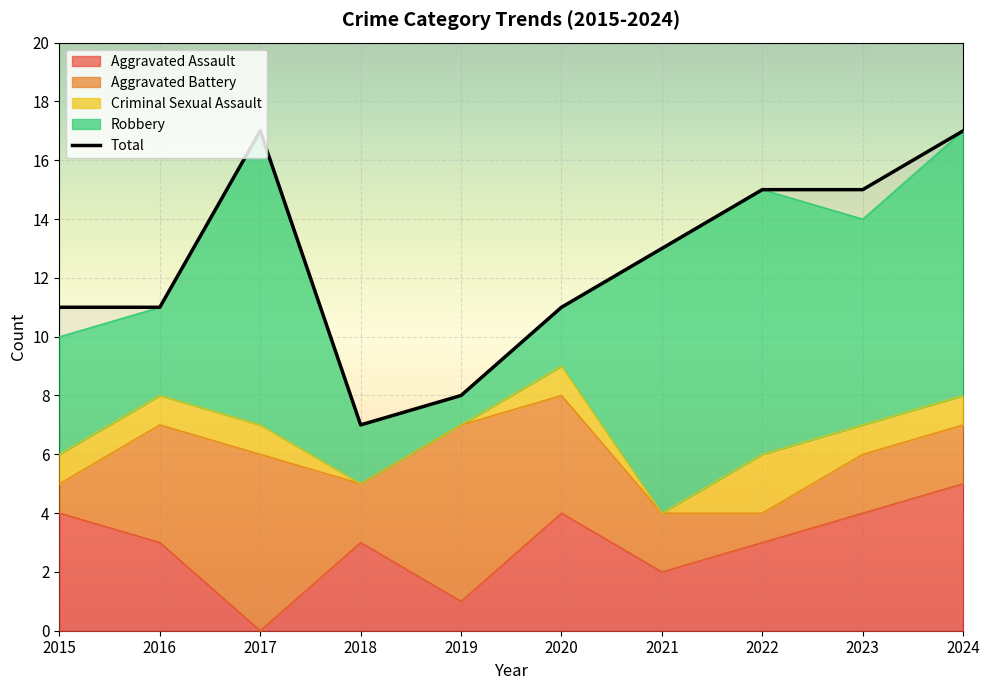

What is the ratio of the value at 2019 to the value at 2022?

0.5